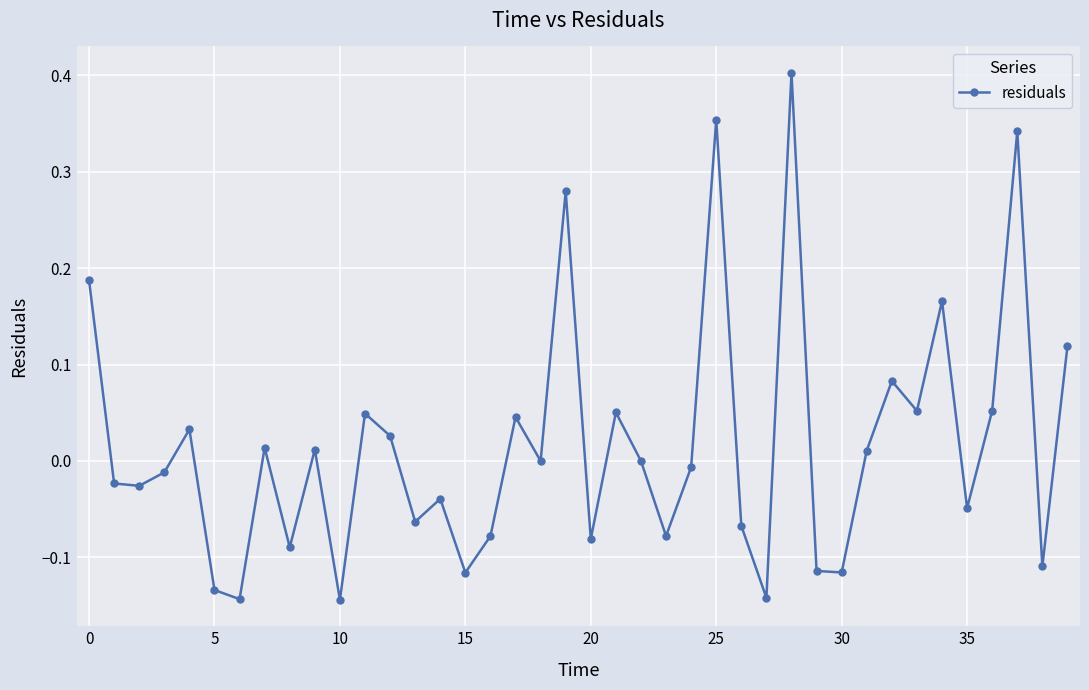

How many points are lower than both their immediate neighbors (excluding endpoints)?

14